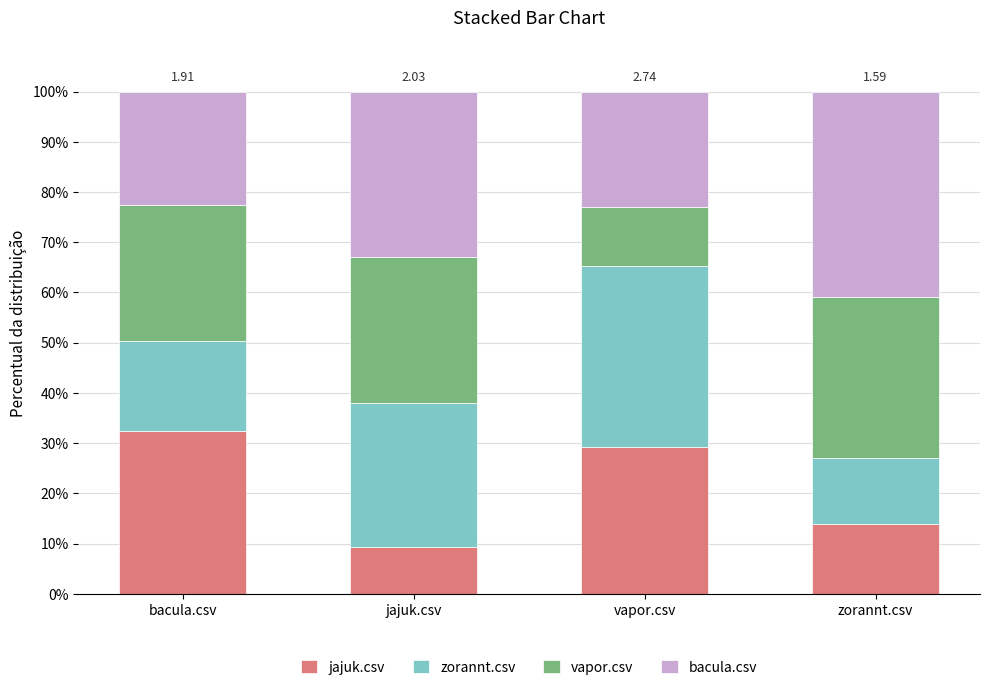

What value does the vapor.csv series have at zorannt.csv?

0.3